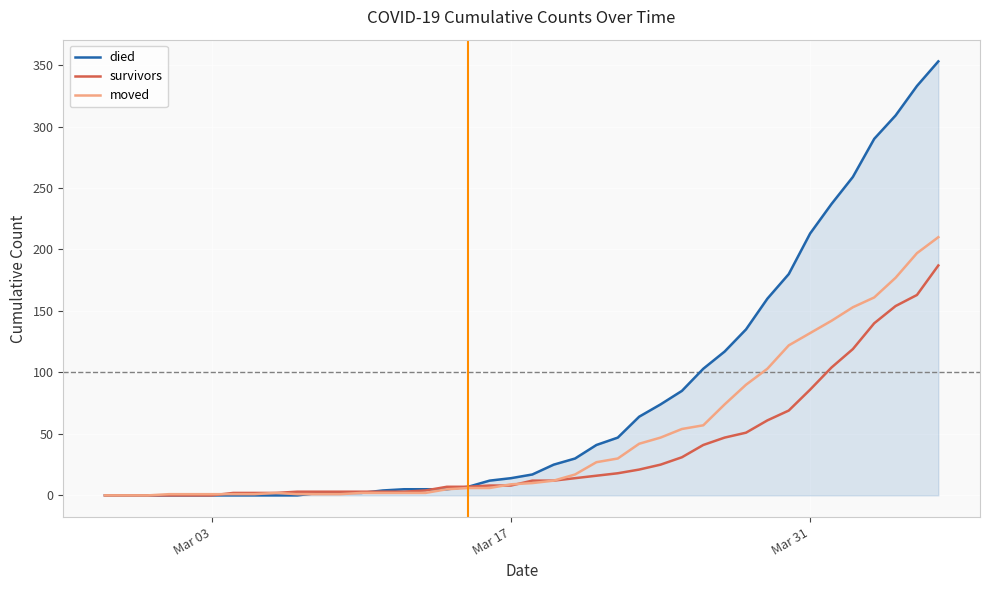

Count the number of data series in this chart.

3